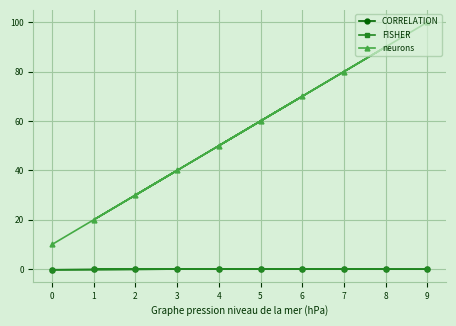

Is the value of neurons at 2 greater than the value of CORRELATION at 9?

Yes